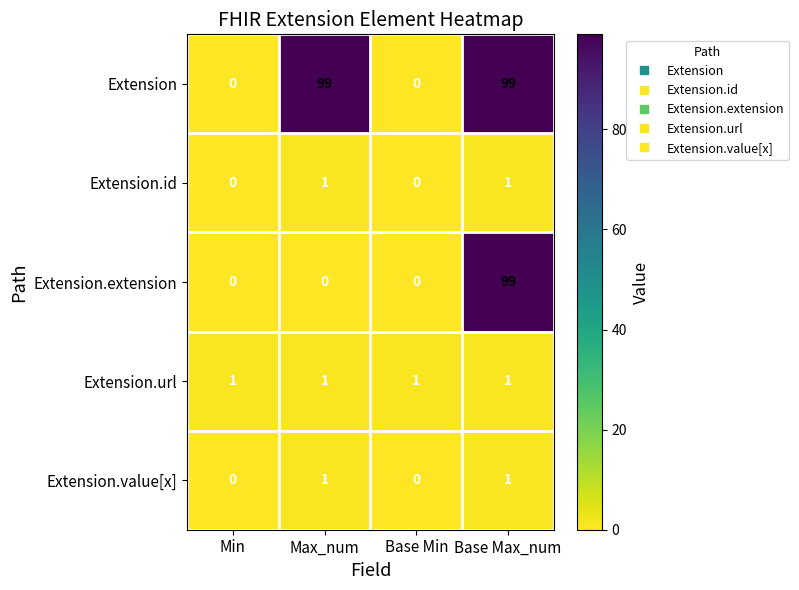

Count the Extension.id values in the range 0 to 1.

4